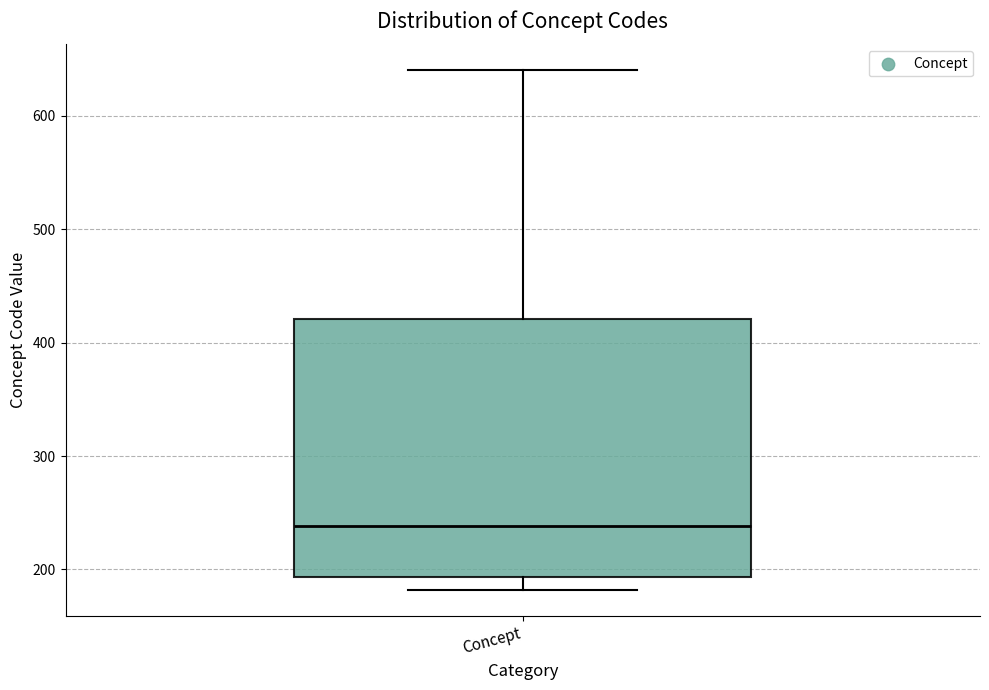

Read this box plot against the y-axis: the position of the median line, the range covered by the box, and the ends of both whiskers. The values are not printed on the chart, so give them approximately, as read against the axis.

median 240, box 190 to 420, whiskers 180 to 640